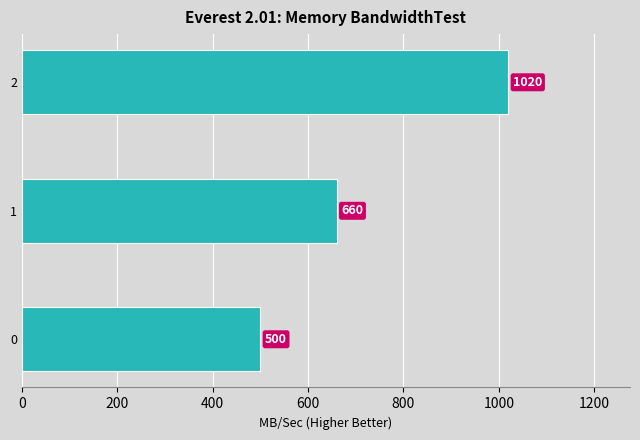

What is the sum of the values at 2 and 1?

1680